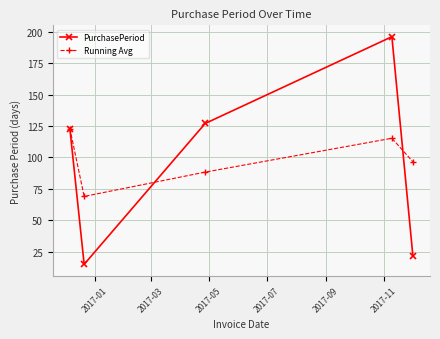

What is the difference between the second highest and minimum values in the PurchasePeriod series?

112.0